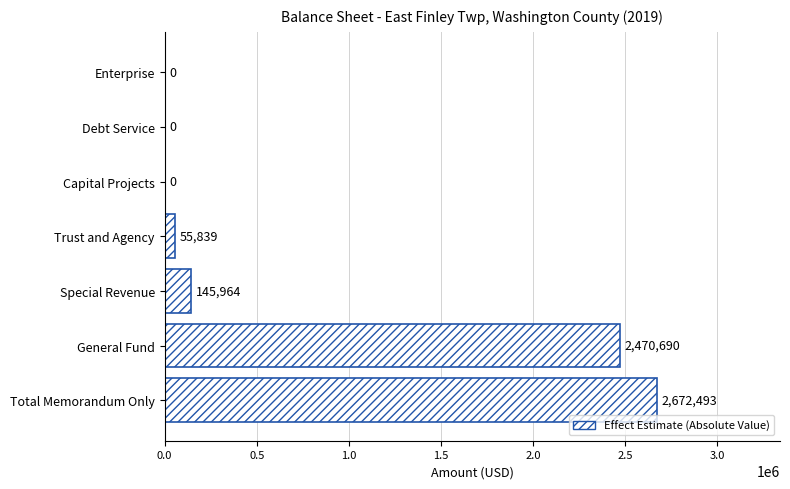

What is the maximum value shown in the chart?

2672493